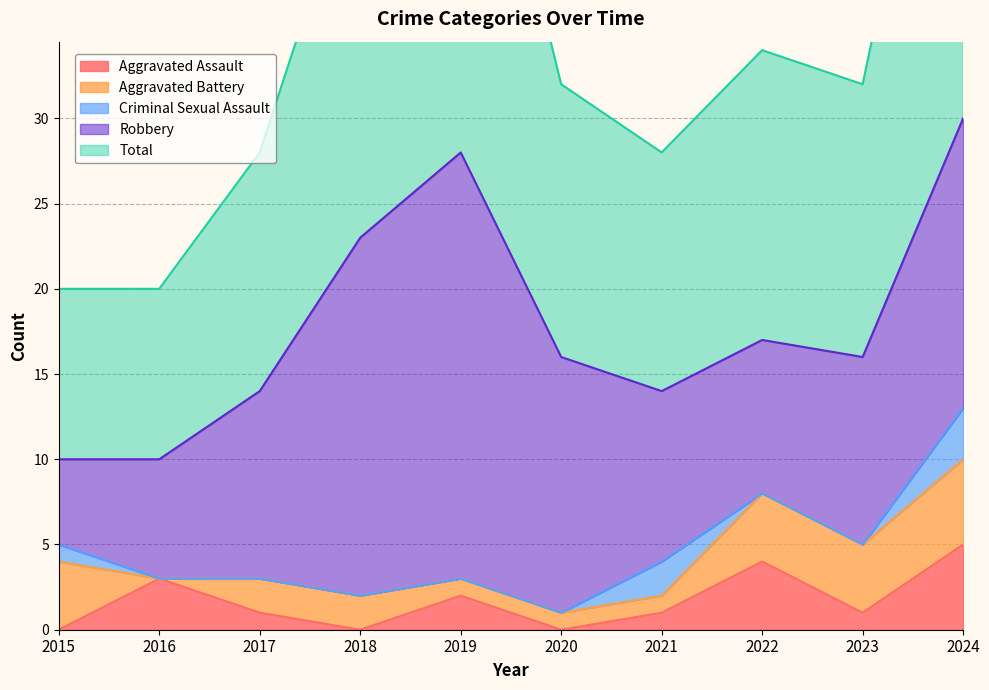

How many times do Criminal Sexual Assault and Aggravated Assault cross each other?

2